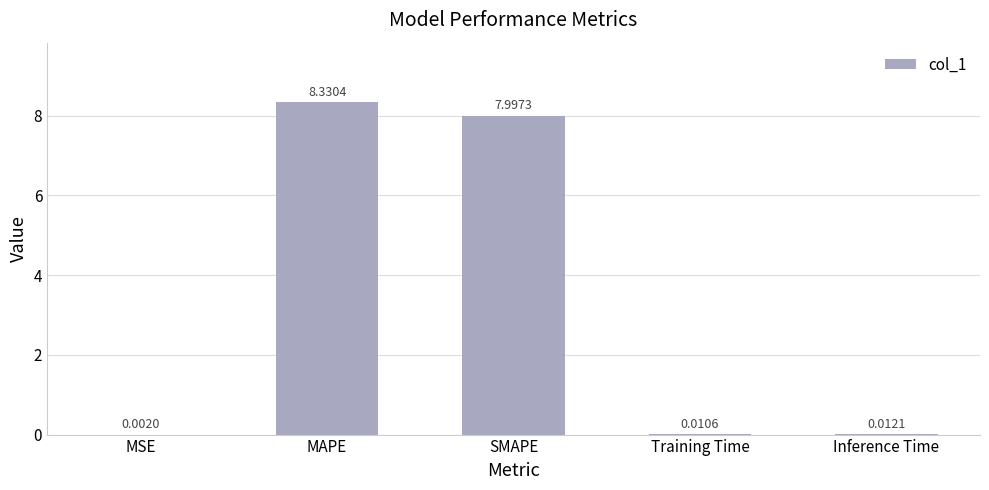

At which category does the chart reach its peak across all series?

MAPE